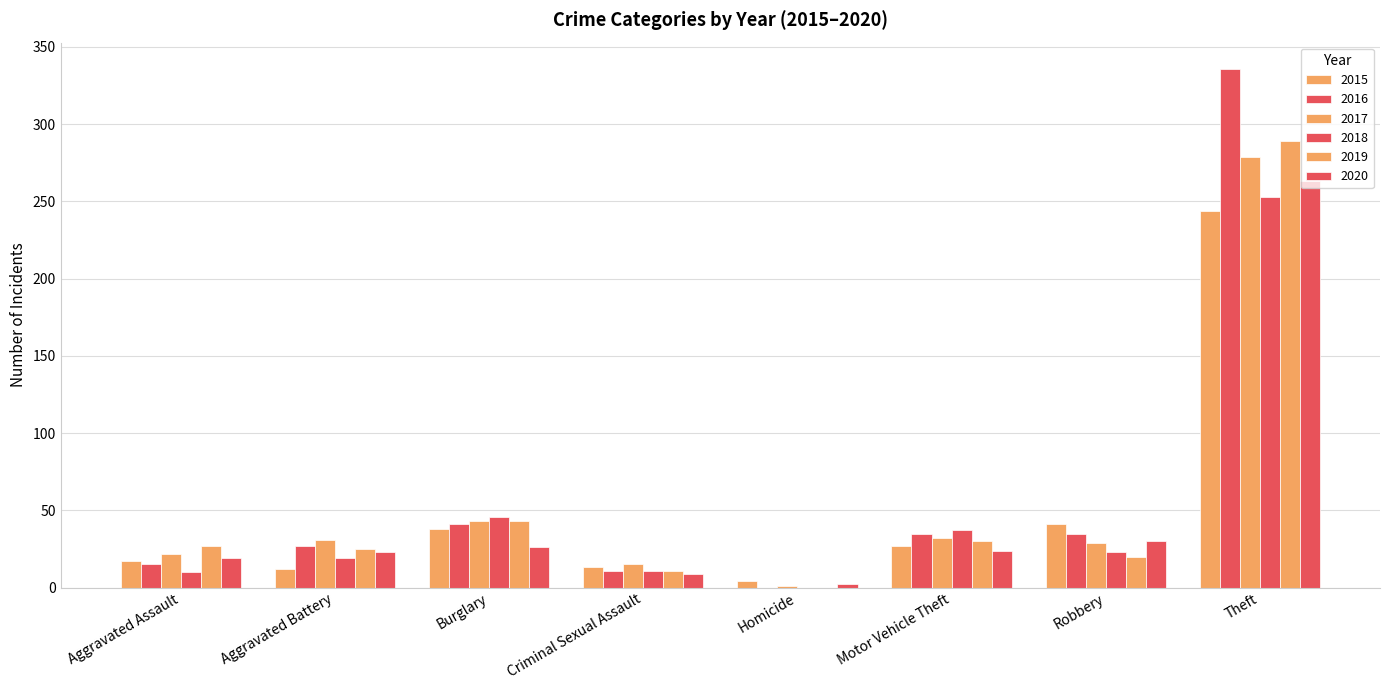

How many series are shown in this chart?

6